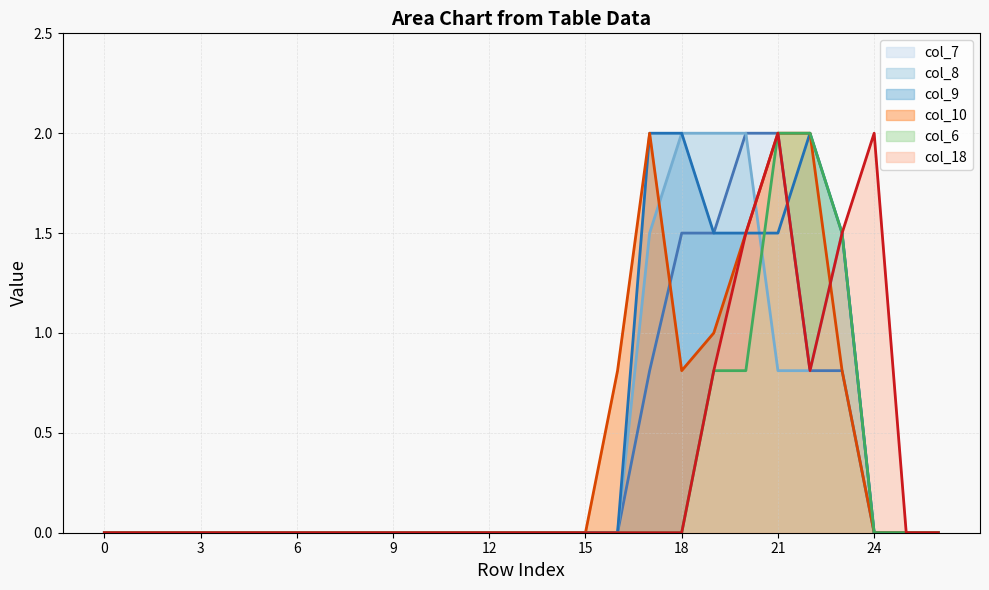

Reading left to right, what are all the values shown in this chart?

col_7: 0.0	0.0	0.0	0.0	0.0	0.0	0.0	0.0	0.0	0.0	0.0	0.0	0.0	0.0	0.0	0.0	0.0	0.8	1.5	1.5	2.0	2.0	0.8	0.8	0.0	0.0	0.0
col_8: 0.0	0.0	0.0	0.0	0.0	0.0	0.0	0.0	0.0	0.0	0.0	0.0	0.0	0.0	0.0	0.0	0.0	1.5	2.0	2.0	2.0	0.8	0.8	1.5	0.0	0.0	0.0
col_9: 0.0	0.0	0.0	0.0	0.0	0.0	0.0	0.0	0.0	0.0	0.0	0.0	0.0	0.0	0.0	0.0	0.0	2.0	2.0	1.5	1.5	1.5	2.0	1.5	0.0	0.0	0.0
col_10: 0.0	0.0	0.0	0.0	0.0	0.0	0.0	0.0	0.0	0.0	0.0	0.0	0.0	0.0	0.0	0.0	0.8	2.0	0.8	1.0	1.5	2.0	2.0	0.8	0.0	0.0	0.0
col_6: 0.0	0.0	0.0	0.0	0.0	0.0	0.0	0.0	0.0	0.0	0.0	0.0	0.0	0.0	0.0	0.0	0.0	0.0	0.0	0.8	0.8	2.0	2.0	1.5	0.0	0.0	0.0
col_18: 0.0	0.0	0.0	0.0	0.0	0.0	0.0	0.0	0.0	0.0	0.0	0.0	0.0	0.0	0.0	0.0	0.0	0.0	0.0	0.8	1.5	2.0	0.8	1.5	2.0	0.0	0.0